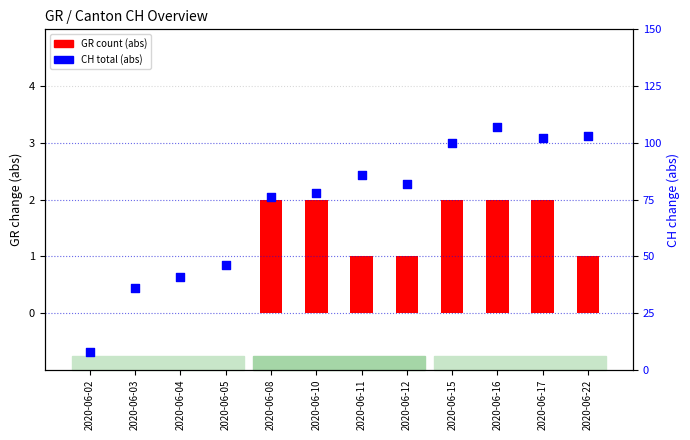

Which series has the largest Y range (max minus min)?

CH total (abs)